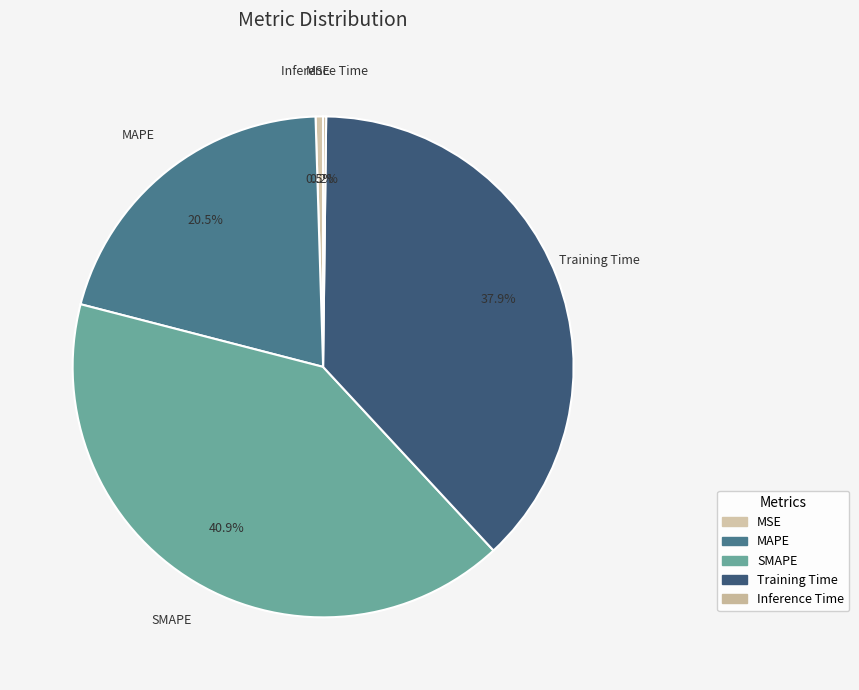

What is the change in value from MAPE to Training Time?

+0.9